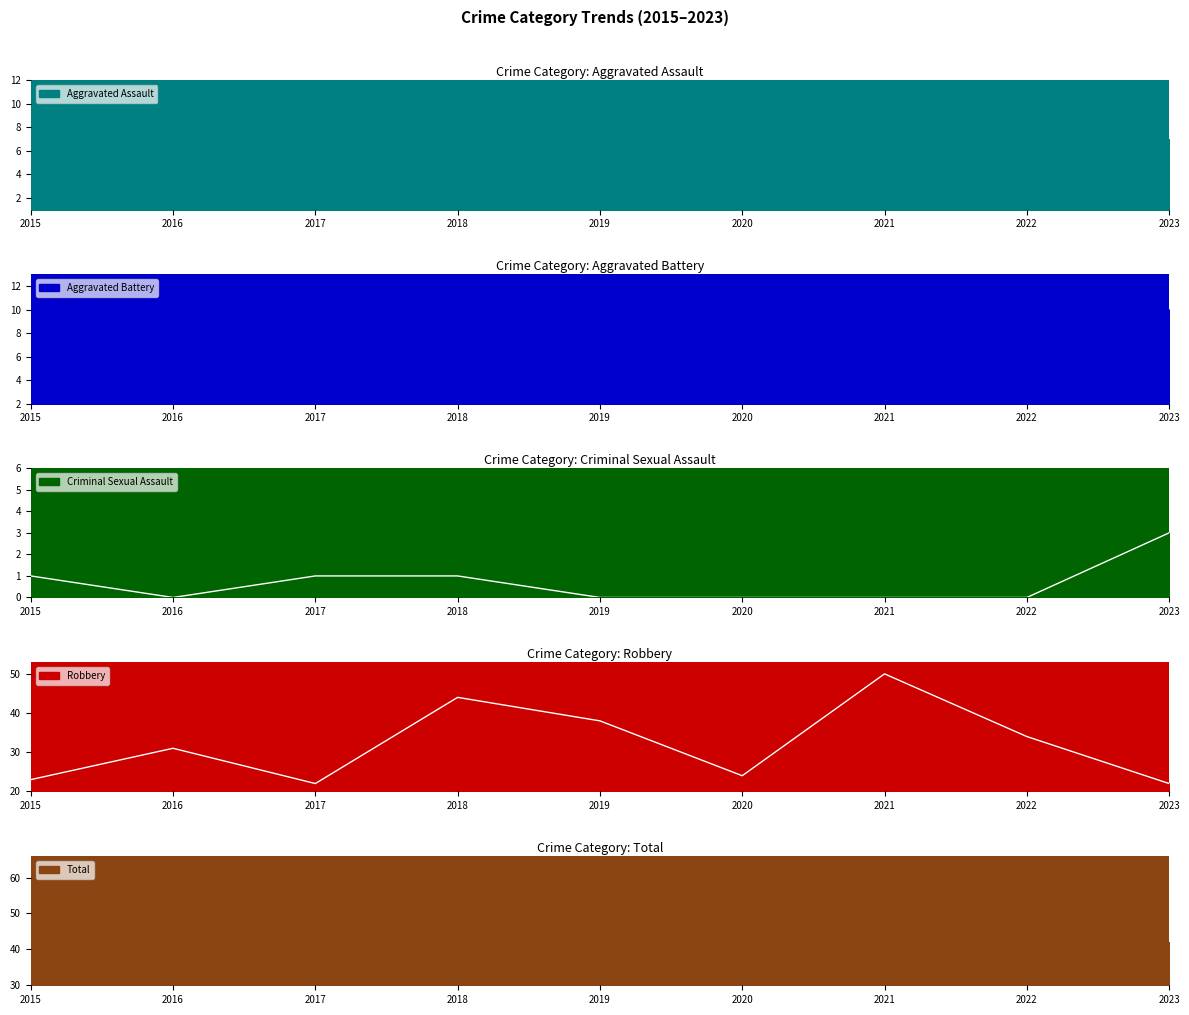

Is it true that Criminal Sexual Assault equals 4 at 2023?

False